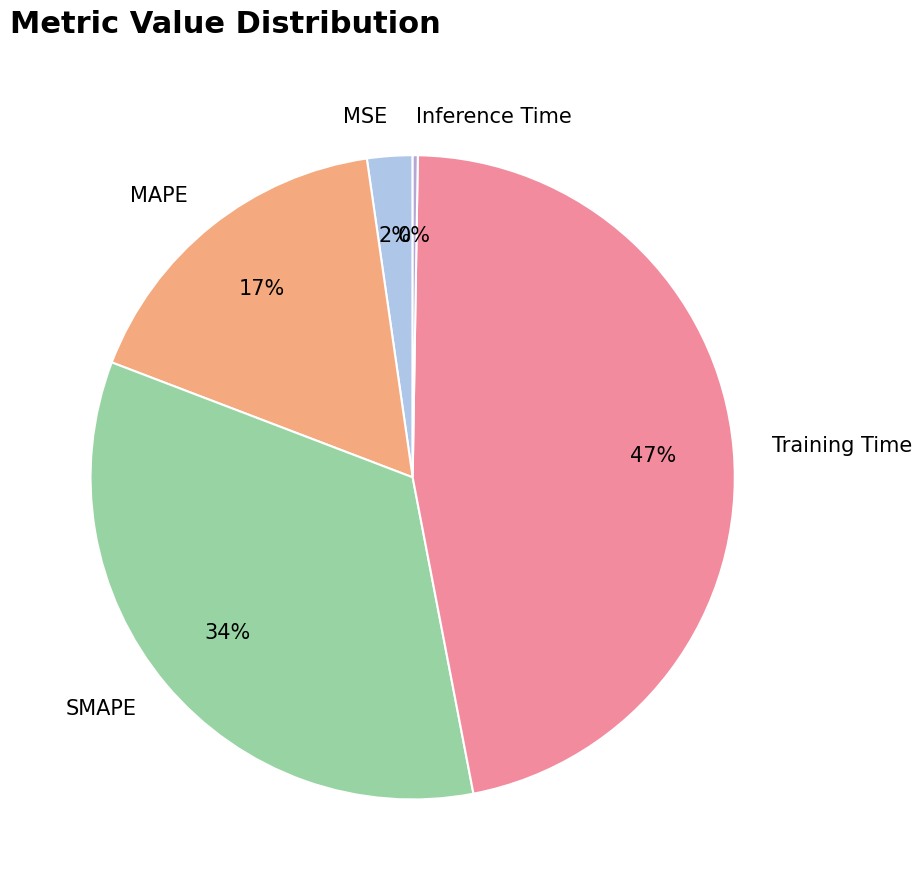

Is it true that MAPE is 23% of the pie?

False